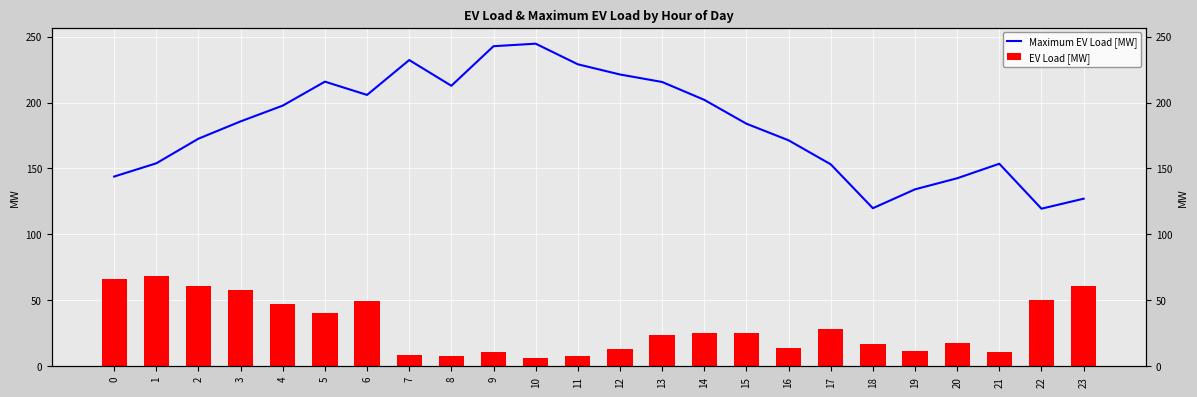

What value does the Maximum EV Load [MW] series have at 16?

171.4